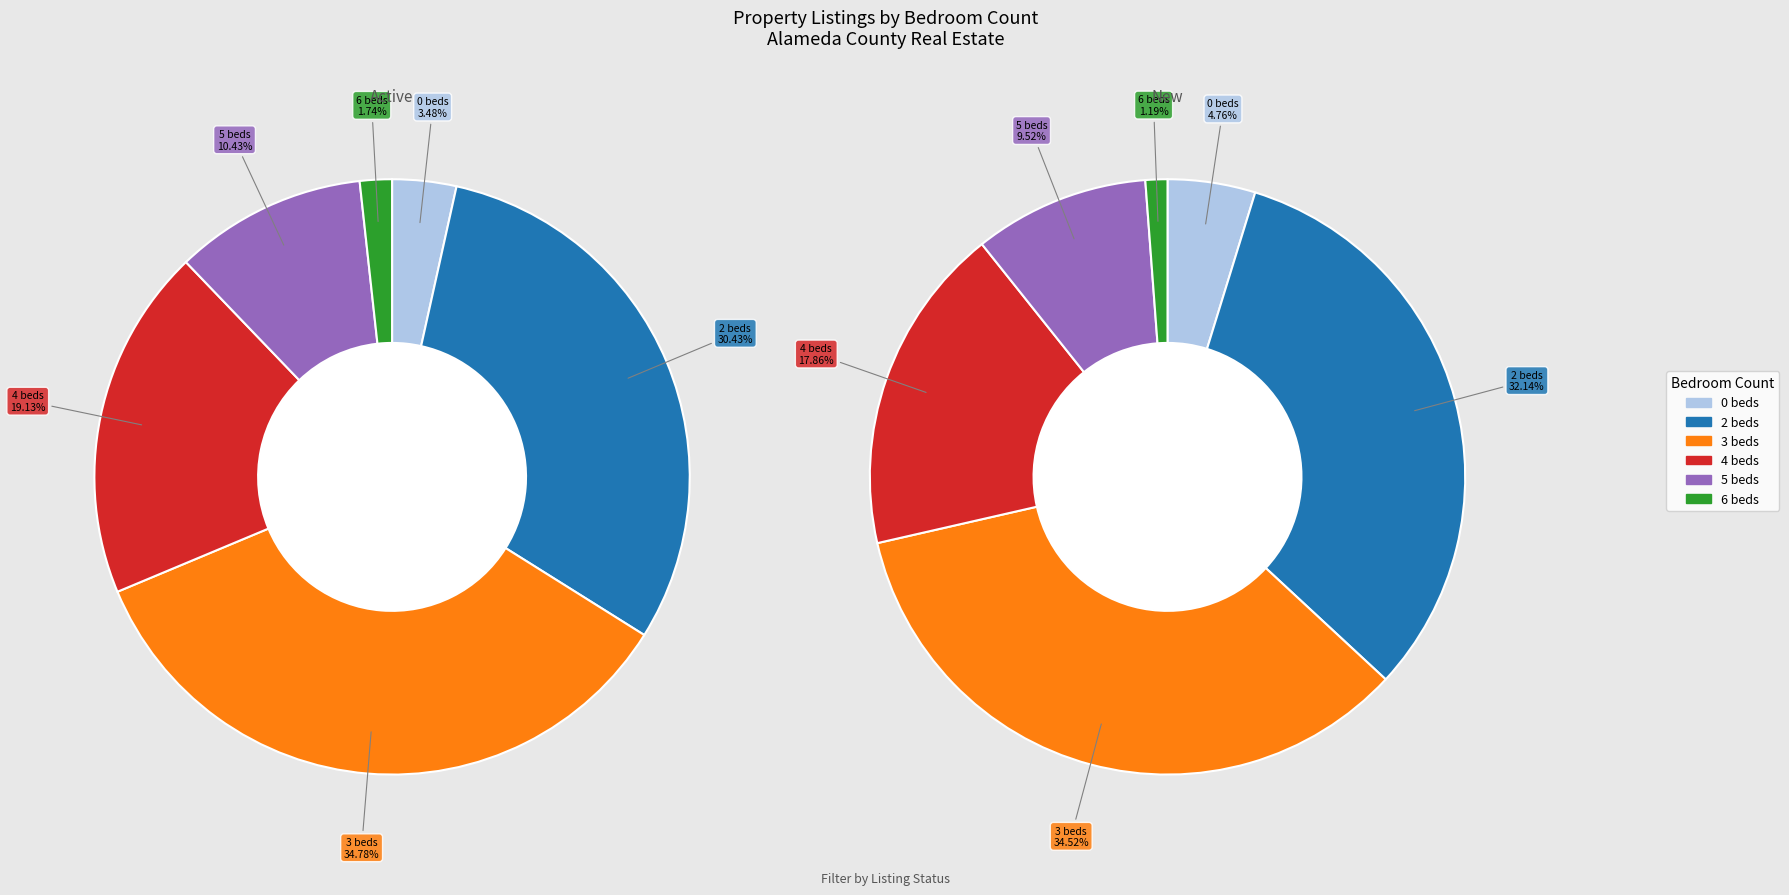

Which slice is the largest?

3 beds